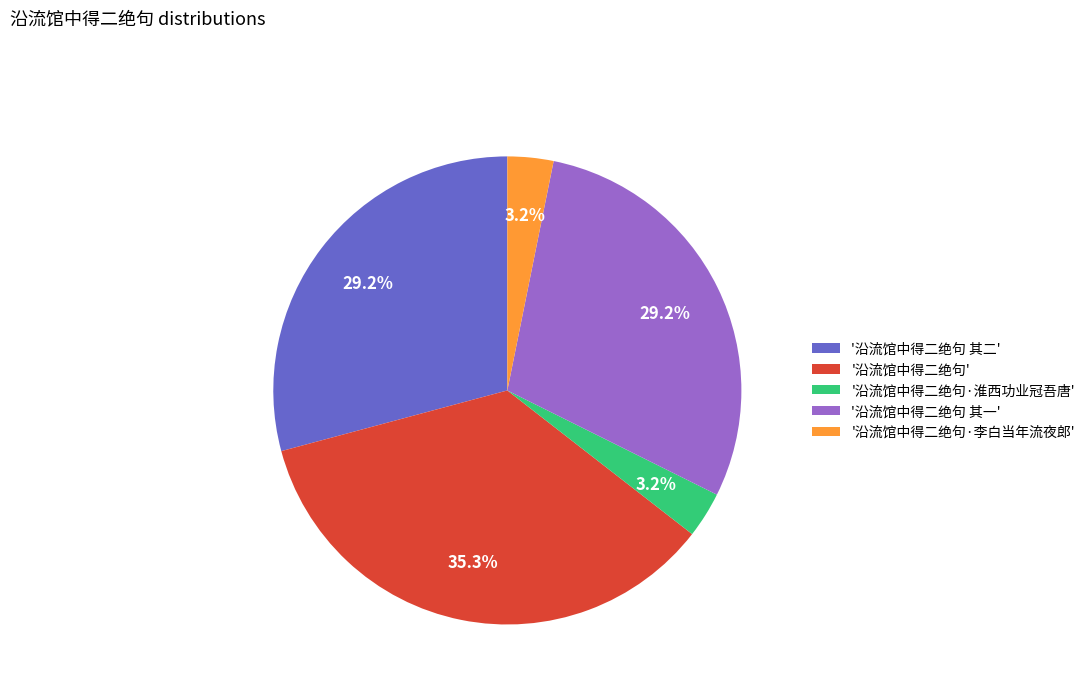

How many slices are in this pie chart?

5